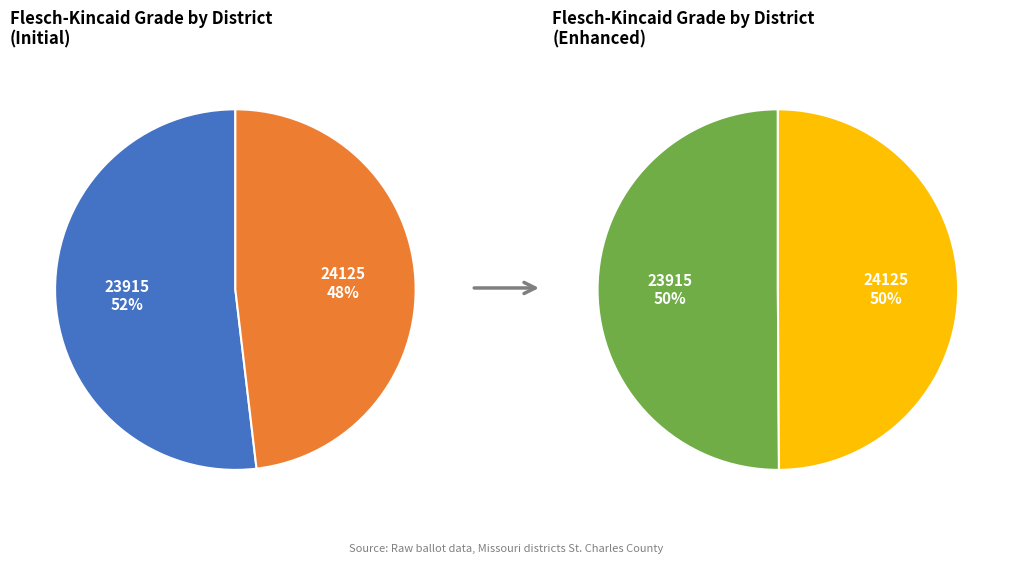

What percentage is the 24125 slice, to the nearest percent?

48%